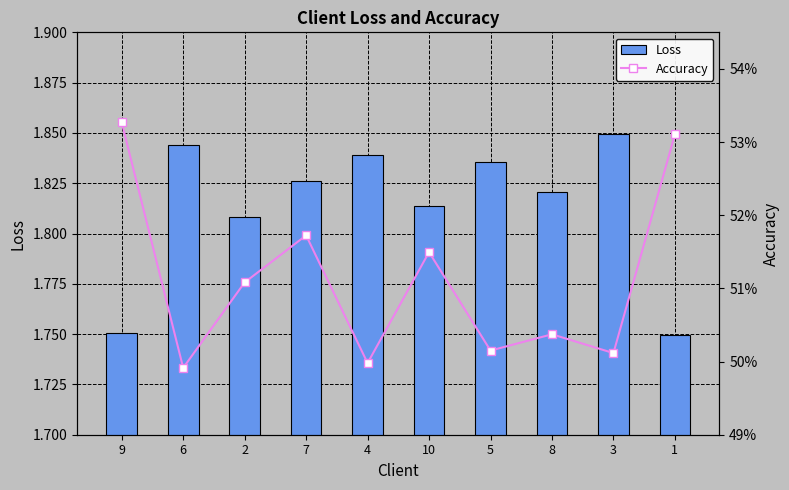

Which series has the largest range (max minus min)?

Loss